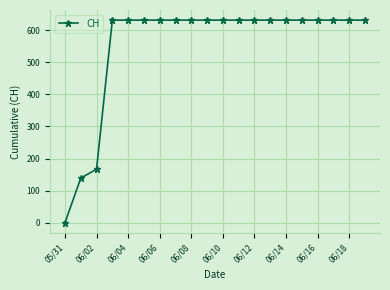

What is the sum of all values?

11033